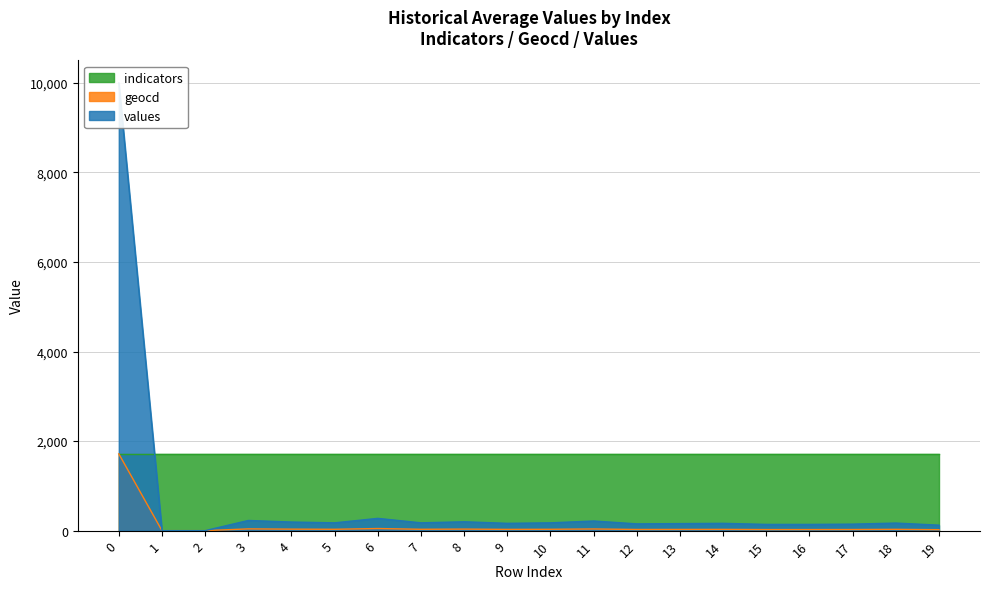

How many positive values does the values series have?

18